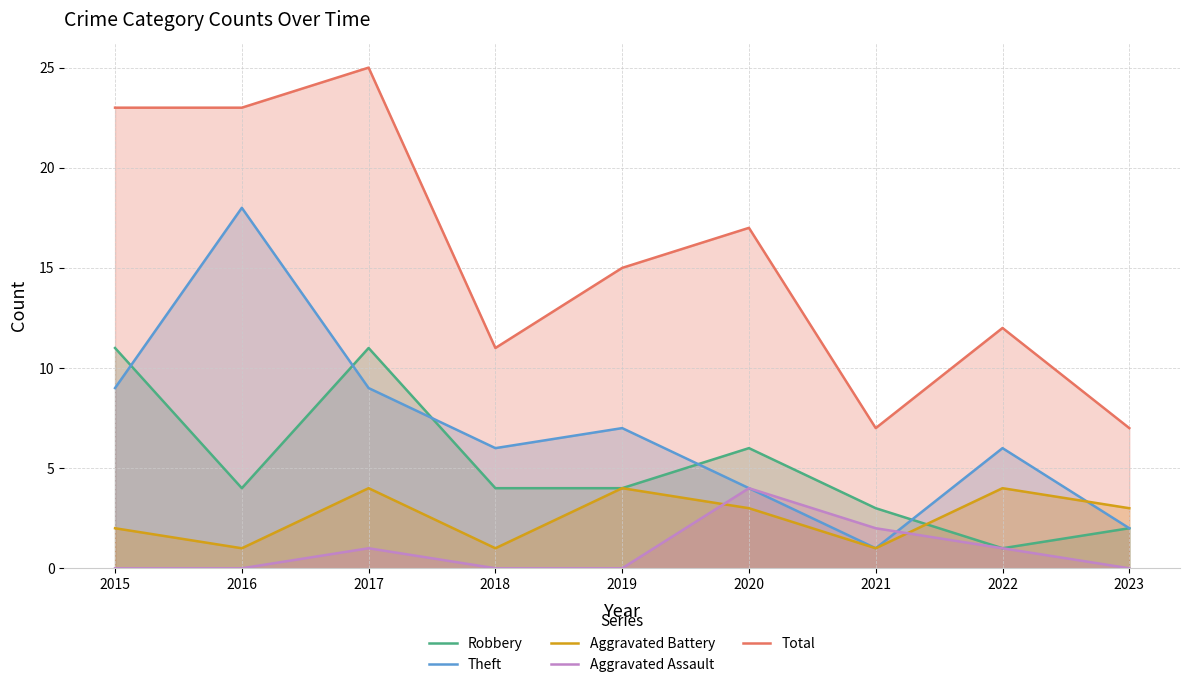

Which series changed the most between 2016 and 2020?

Theft